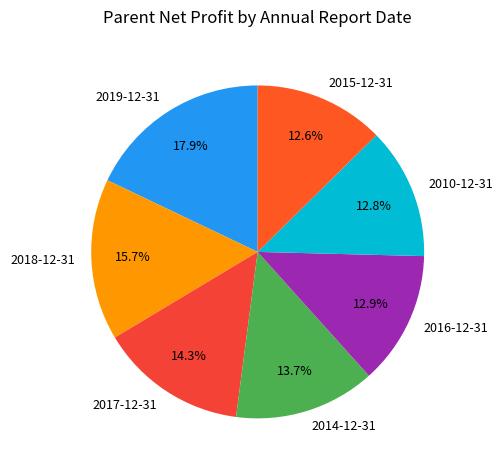

True or false: 2016-12-31 accounts for 13% of the total.

True